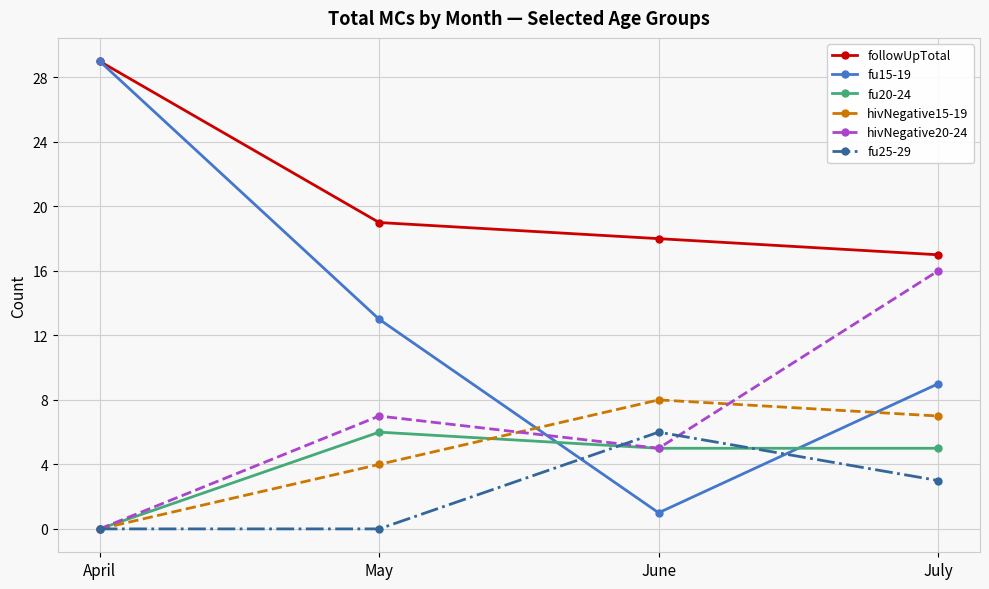

What is the spread (max minus min) of values at July?

14